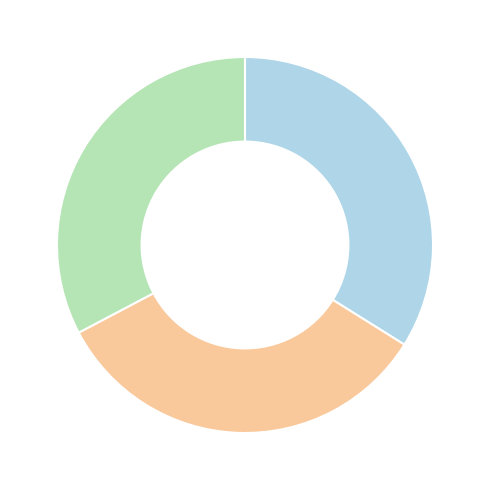

How many slices are in this pie chart?

3